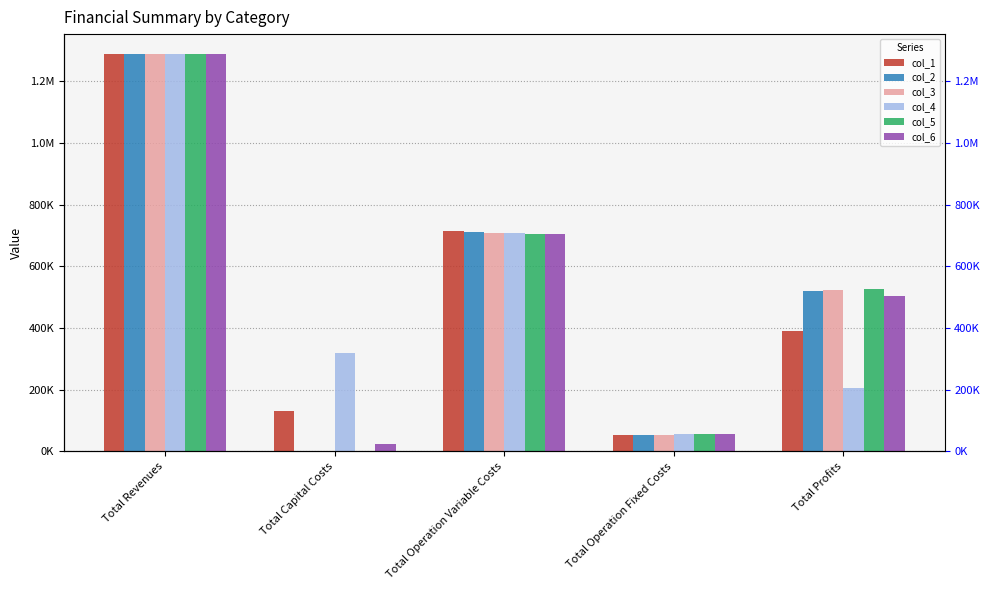

How many data points in col_5 are less than 526884?

2